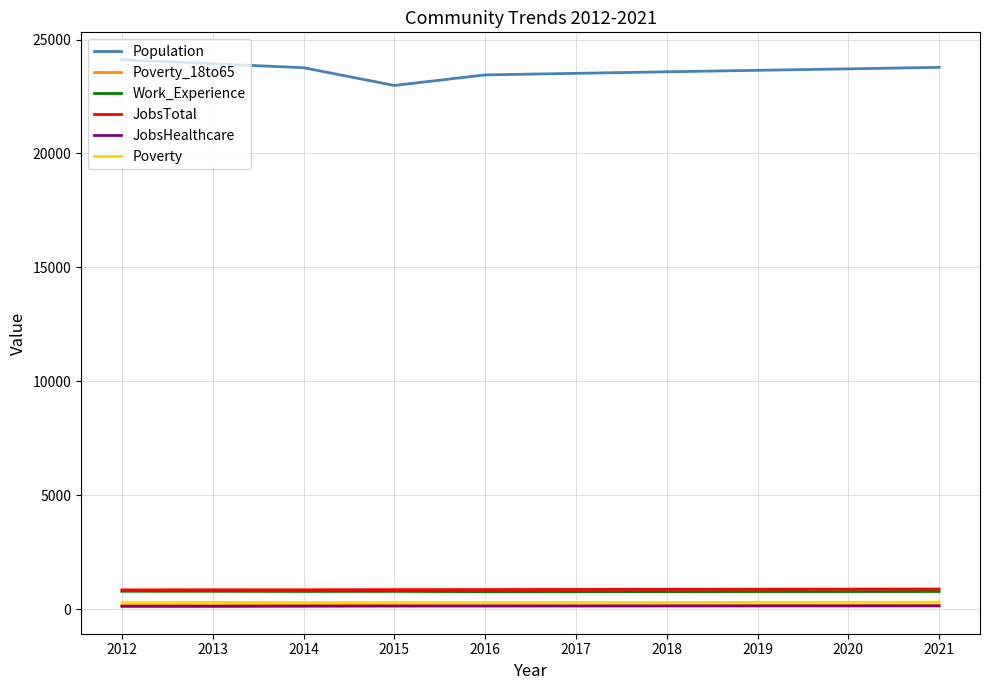

Which series has the widest spread of values?

Population